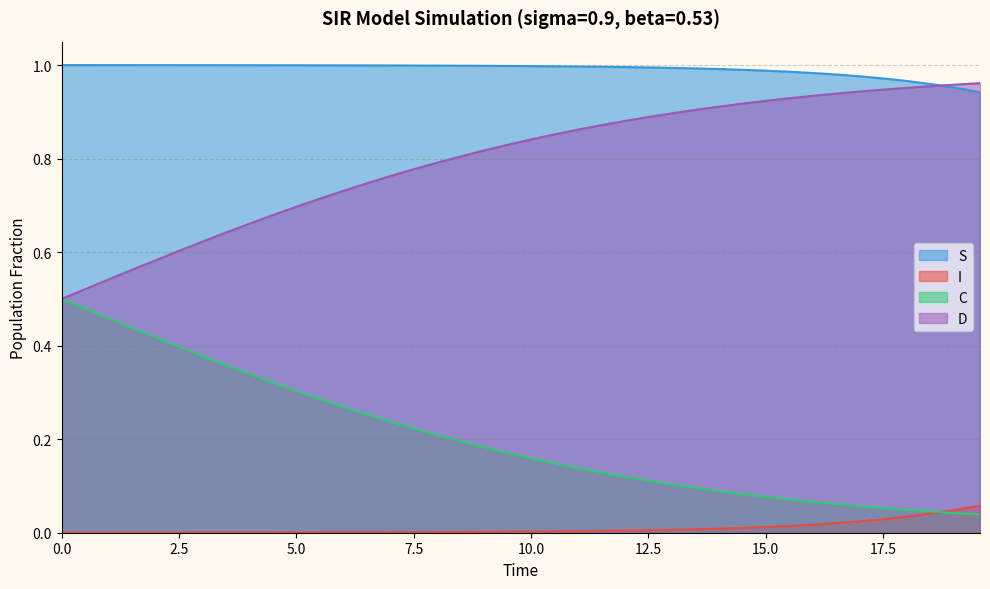

Rank the series by their average value, from lowest to highest.

I, C, D, S